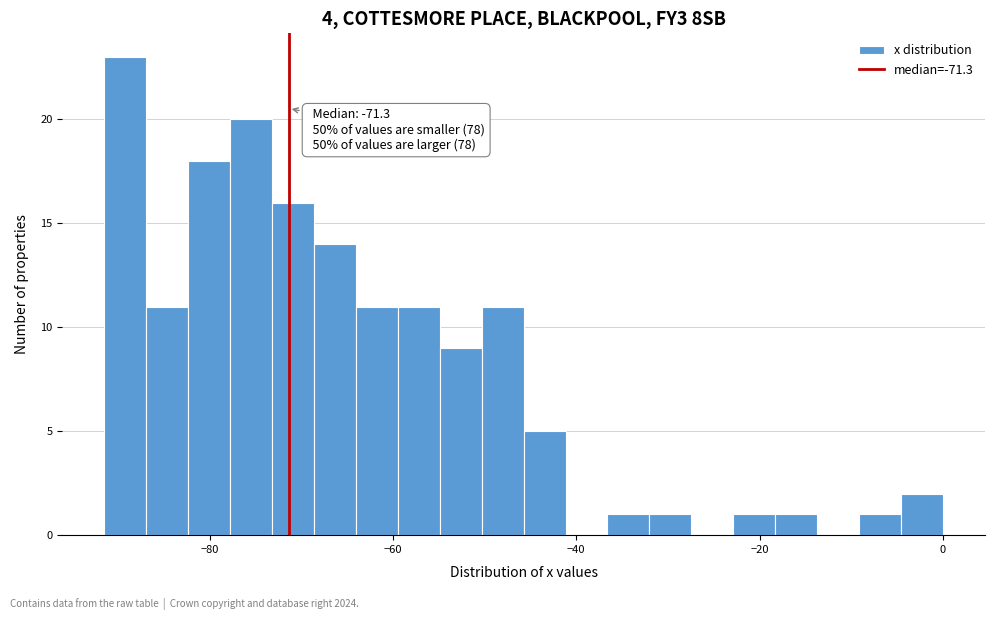

Read against the x-axis, roughly where is the centre of the tallest bar?

-90